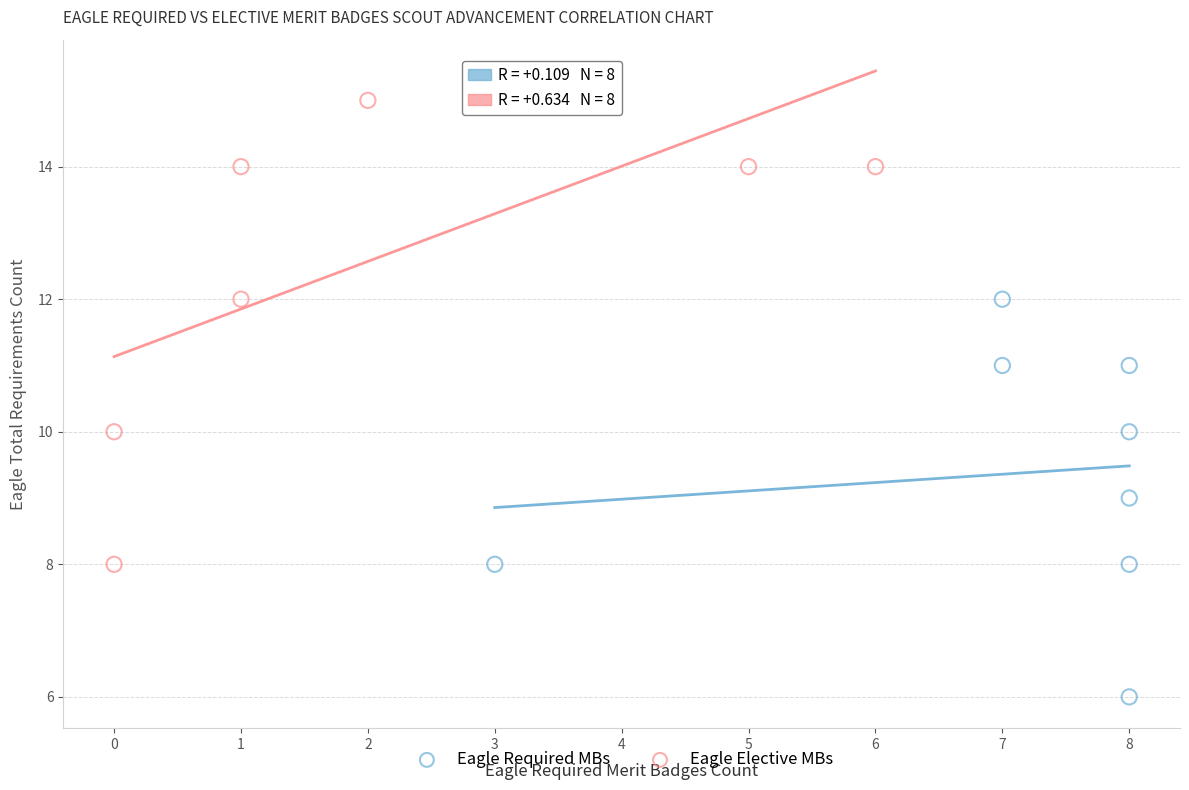

Which series reaches the minimum Y coordinate?

Eagle Required MBs